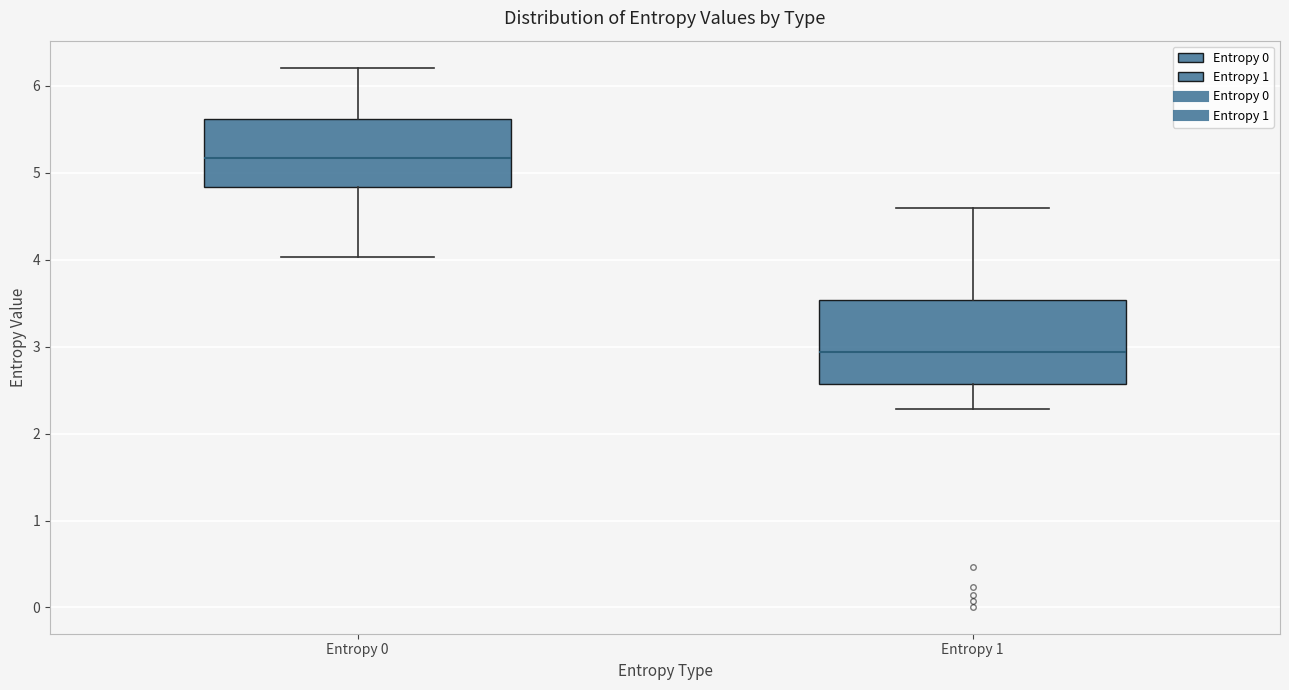

Which box's median line is the highest?

Entropy 0